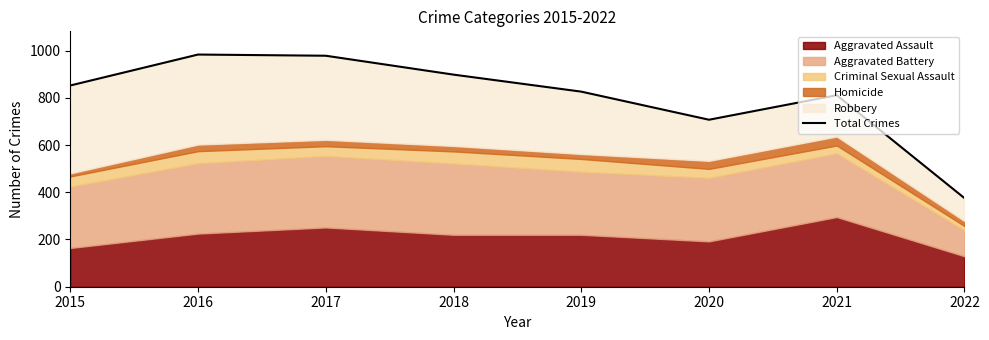

The chart shows a value of 538 at 2019. True or false?

False